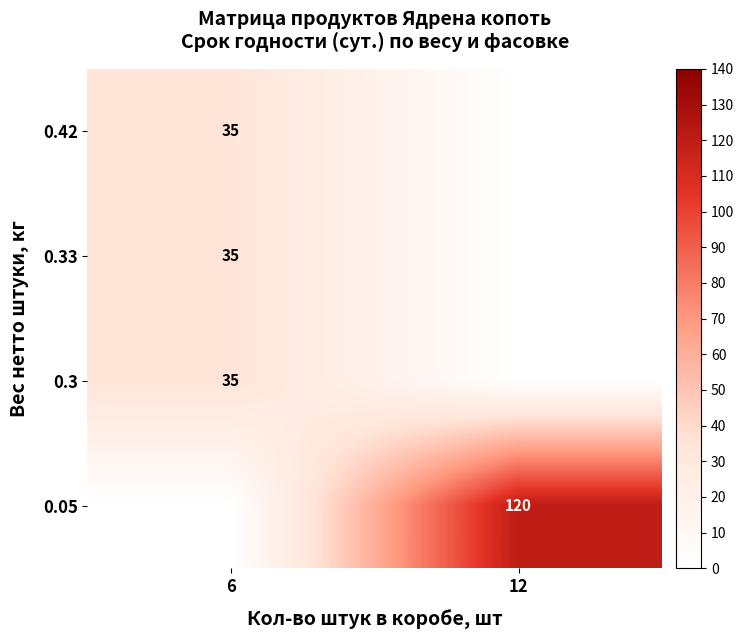

True or false: row_0 has a value of 0 at 12.

True